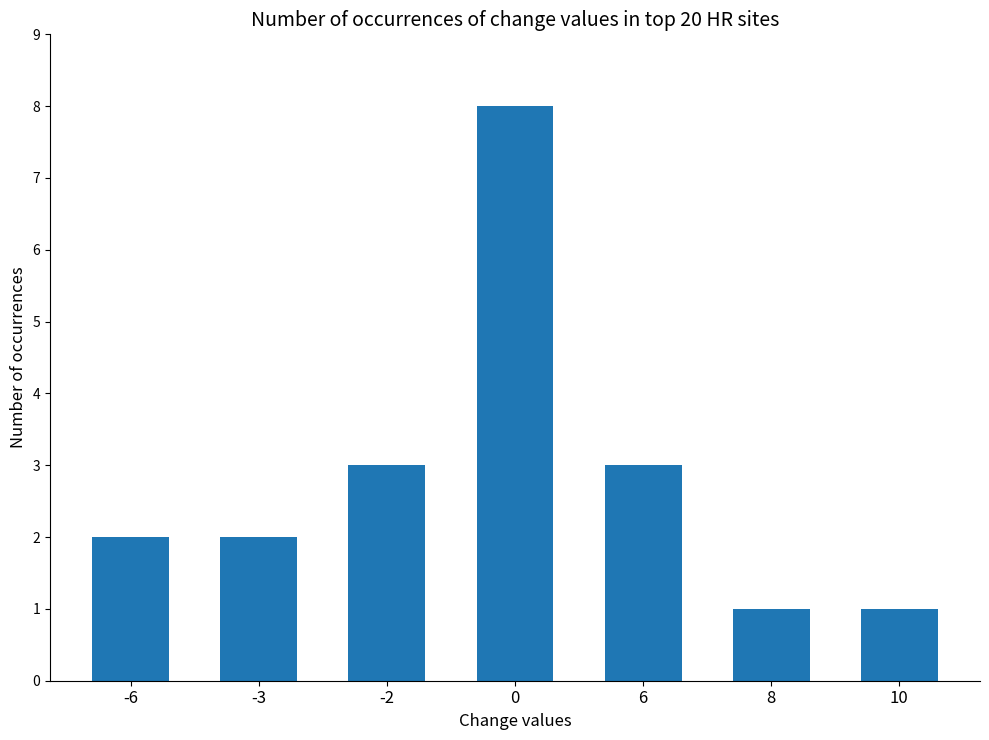

What is the change in value from -6 to 0?

+6